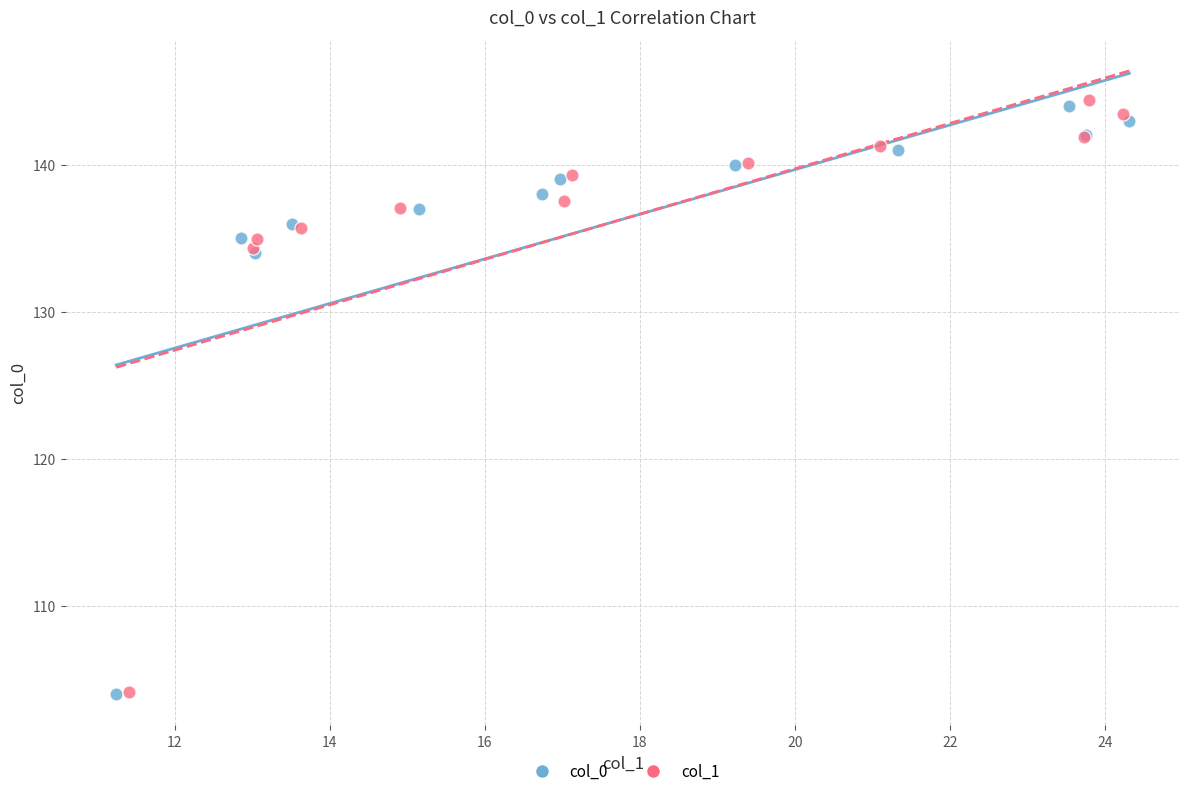

Which series has the largest Y range (max minus min)?

col_1